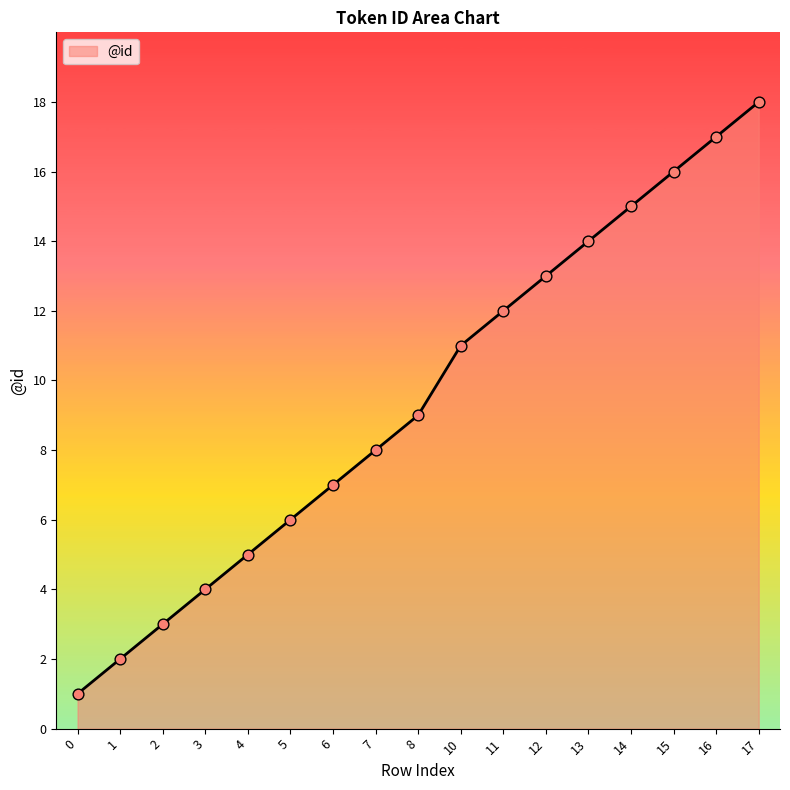

What is the change in value from 5 to 11?

+6